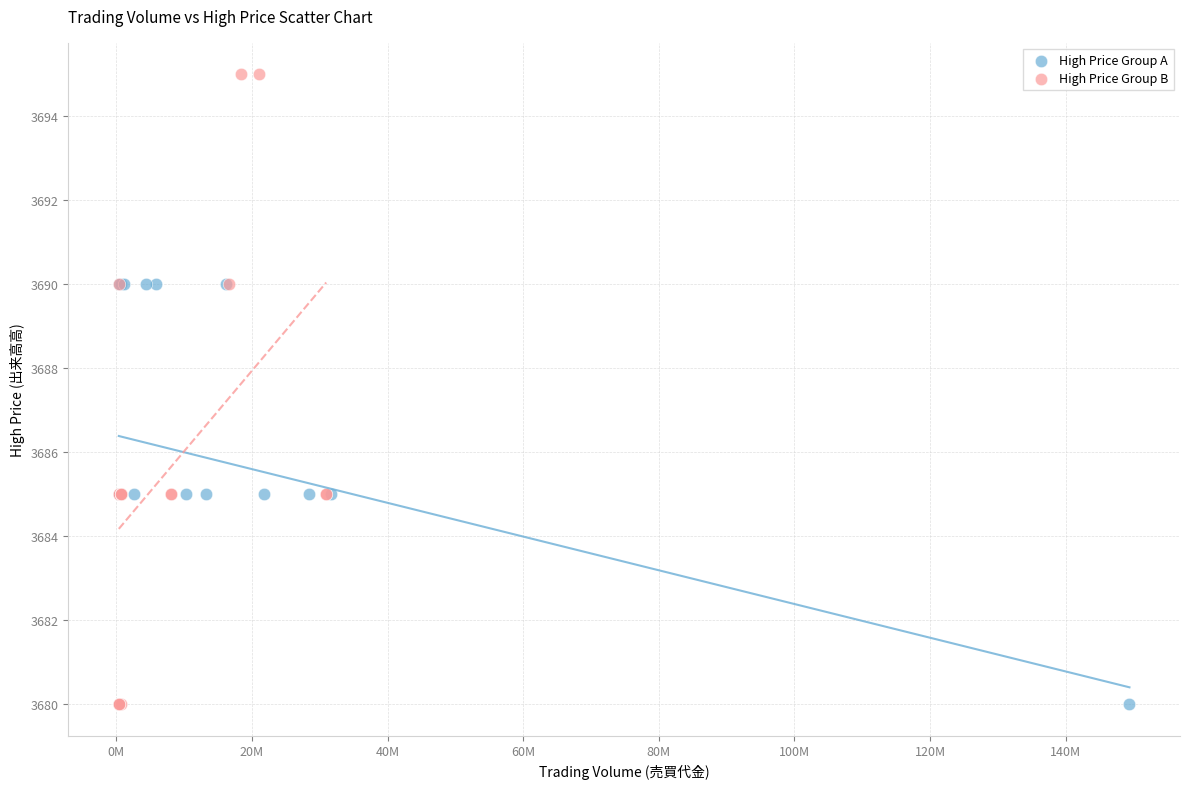

Which series has the largest Y range (max minus min)?

High Price Group B